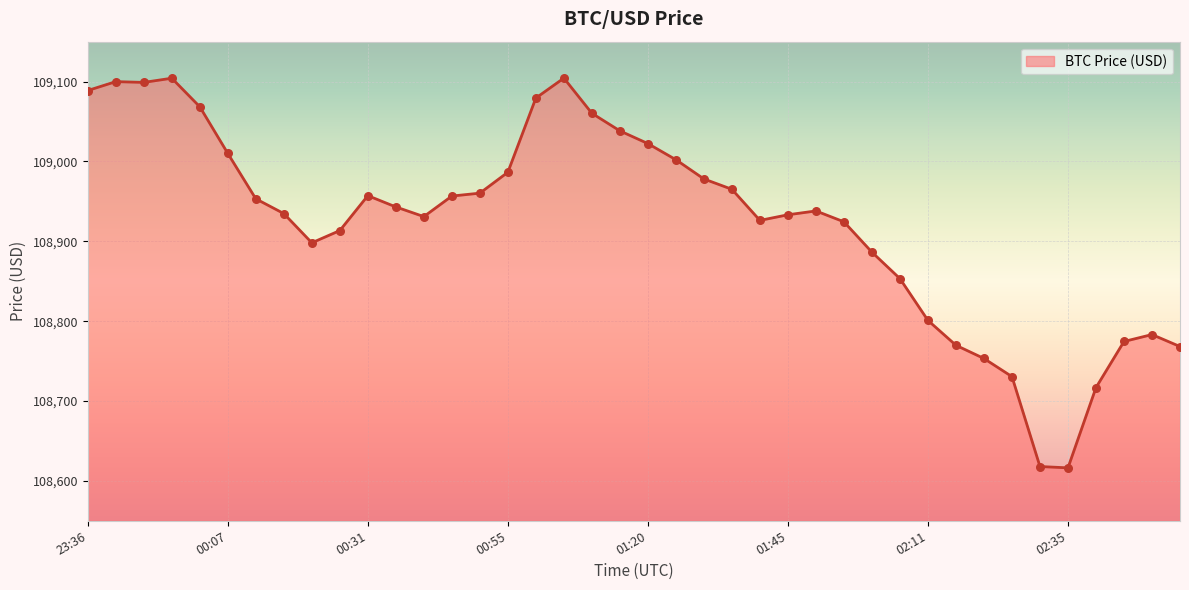

What is the greatest value displayed?

109104.4